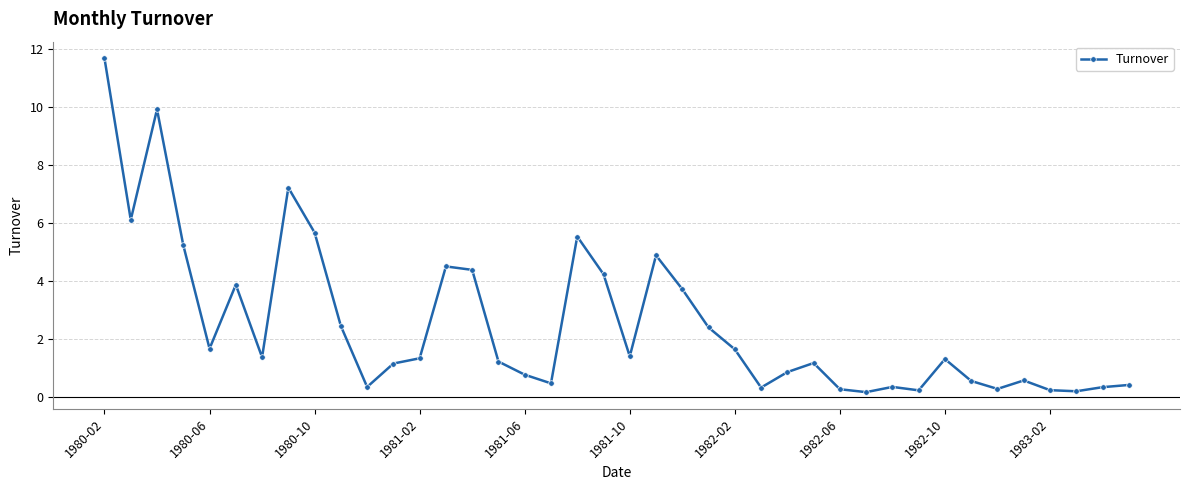

True or false: the data has more than 0 interior local peaks.

True